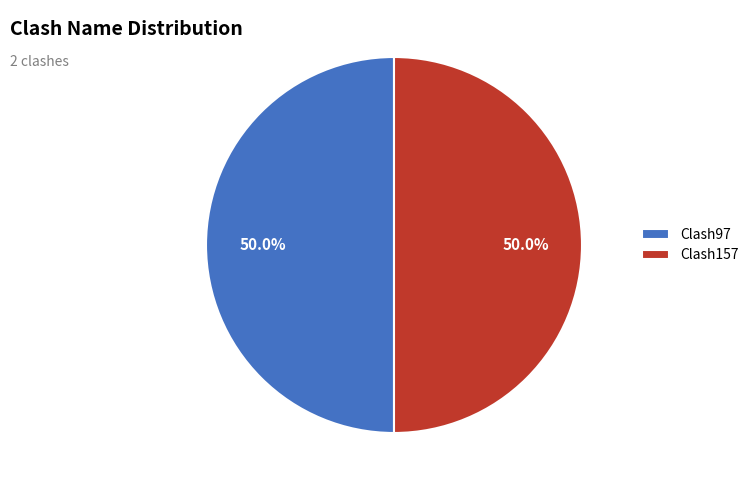

Approximately how many times larger is the value at Clash157 compared to Clash97?

1.0